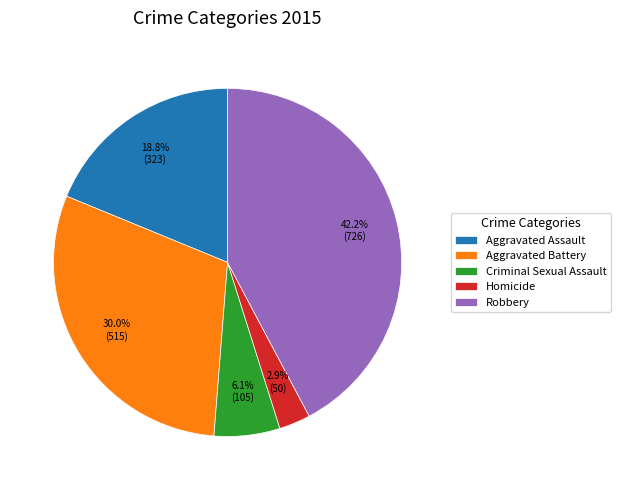

What portion of the pie excludes Robbery?

57.8%